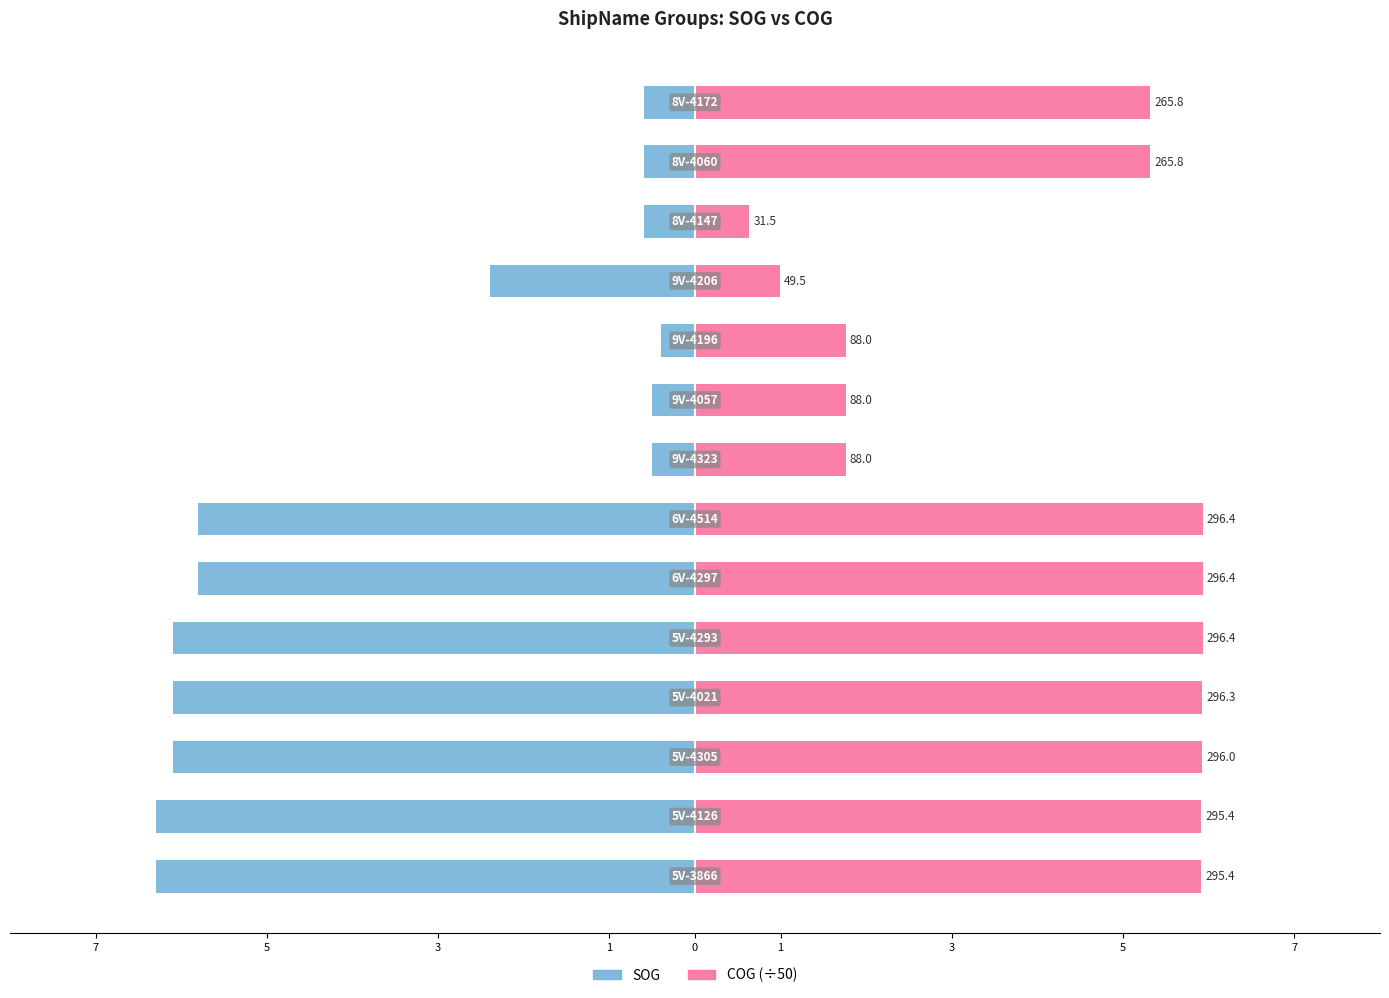

Does the chart contain stacked bars?

No